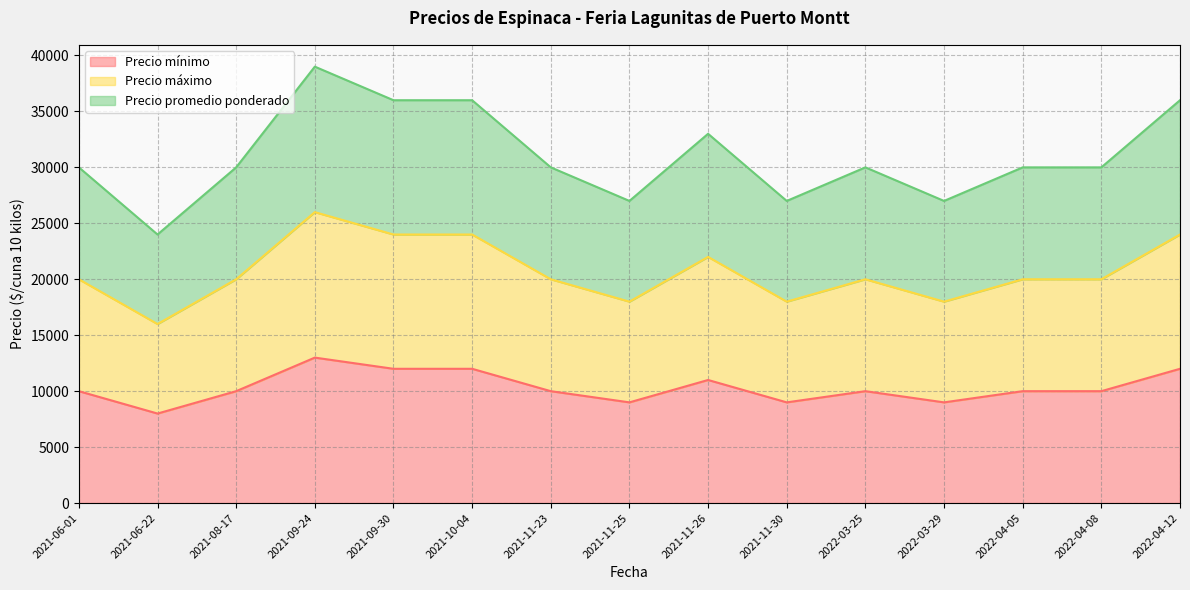

What is the sum of all Precio máximo values?

310000